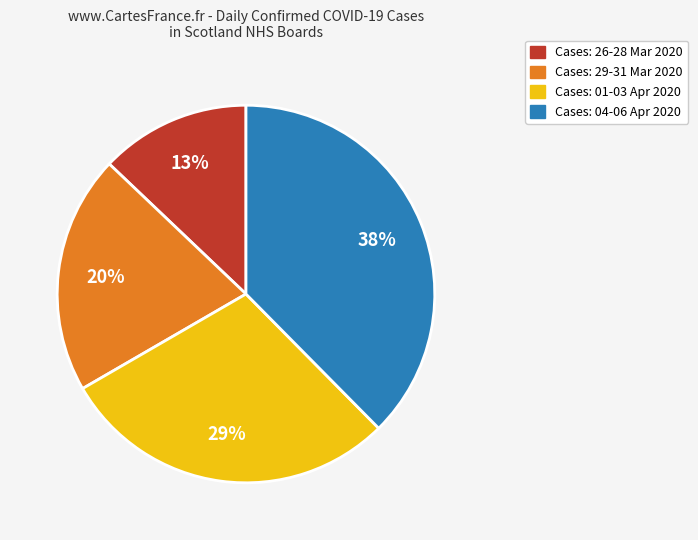

Is there a majority slice in this chart?

No